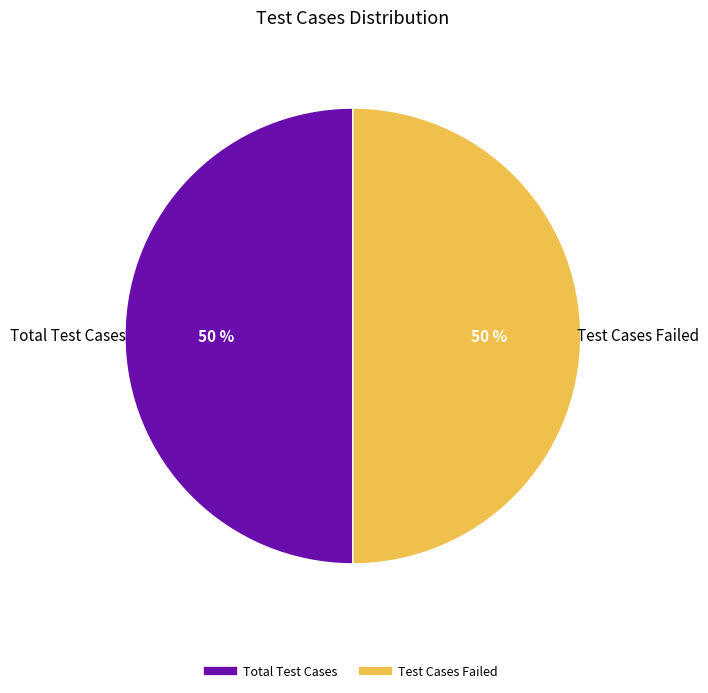

How many segments does this pie chart have?

2